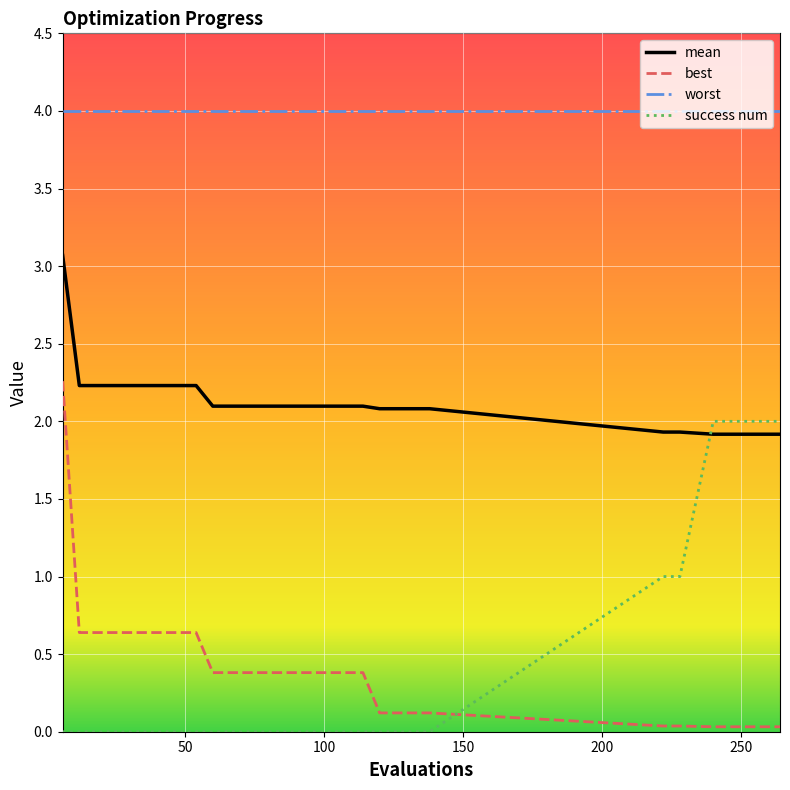

What is the highest value of the mean series?

3.1